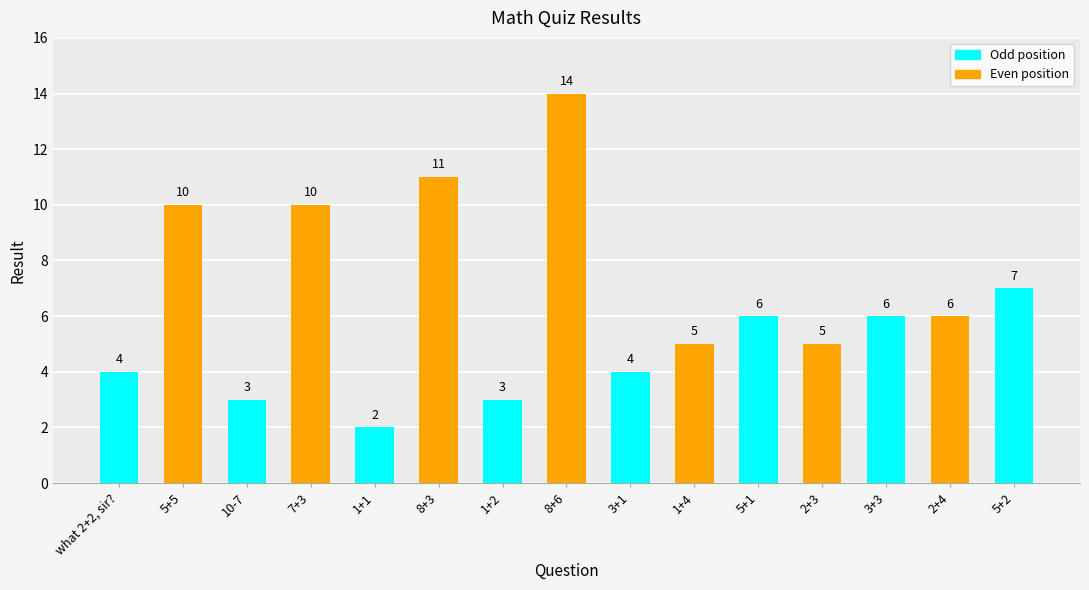

The chart shows a value of 17 at 7+3. True or false?

False